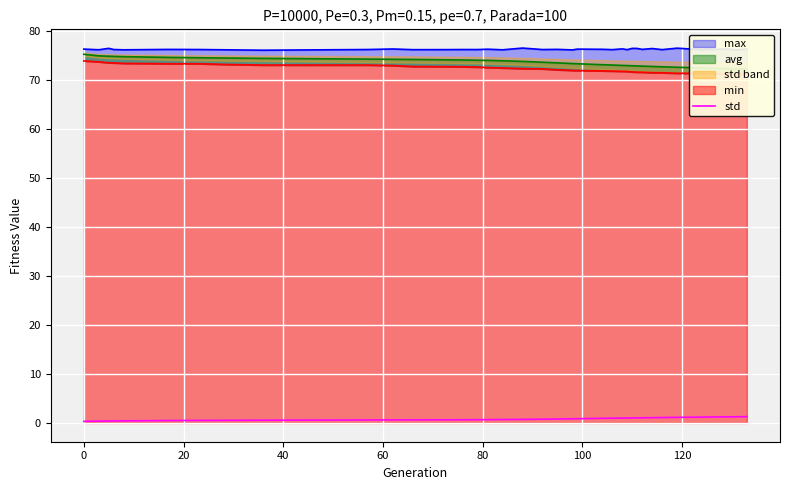

What is the difference between the second highest and minimum values?

0.9